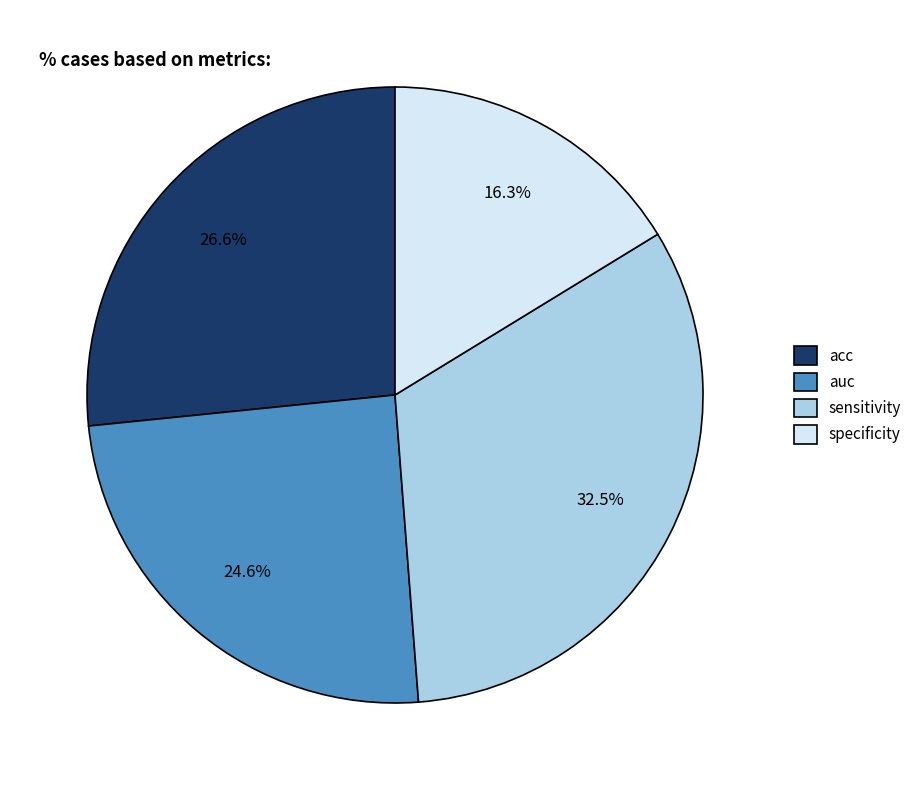

To the nearest percent, what portion does auc represent?

25%